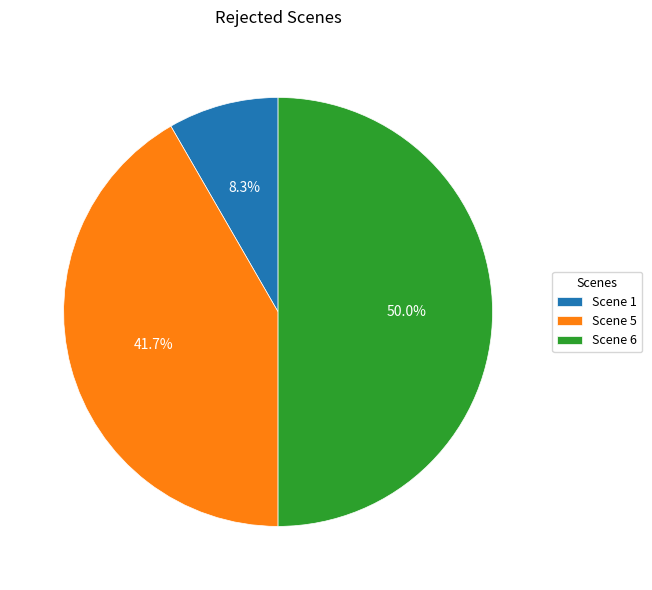

True or false: Scene 5 accounts for 53% of the total.

False